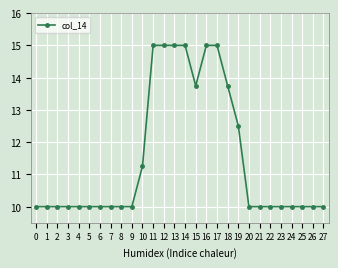

At which label is the value closest to 12?

19